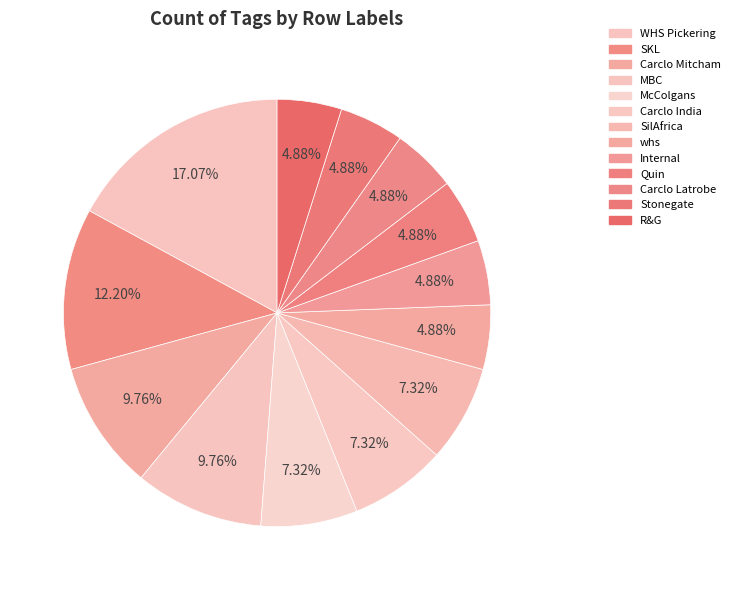

Which has a higher value, whs or Stonegate?

whs